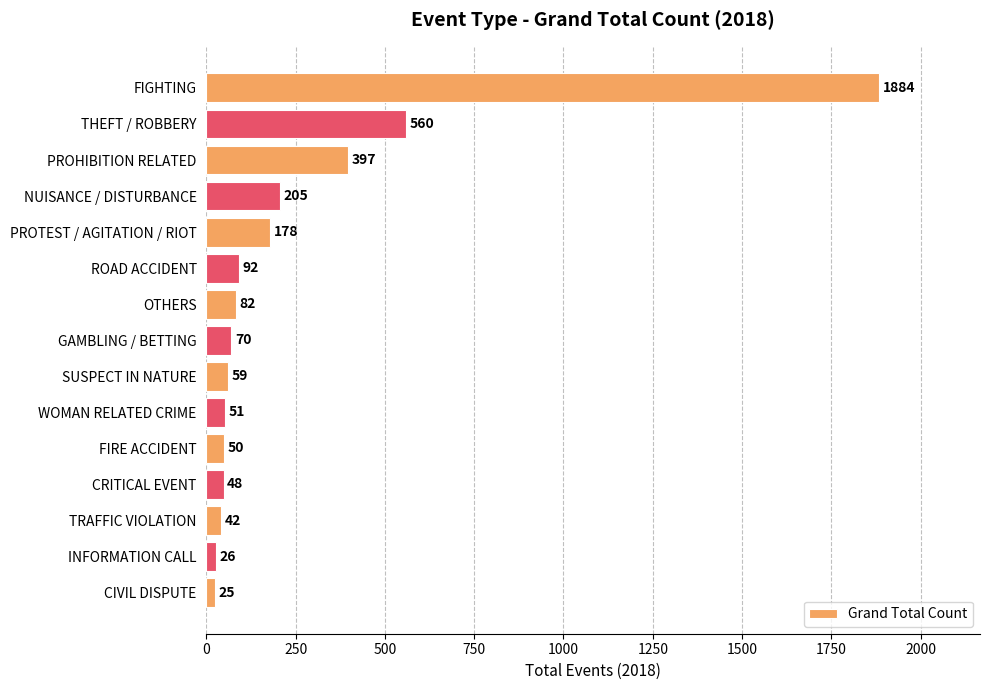

What position from the top is PROHIBITION RELATED?

3